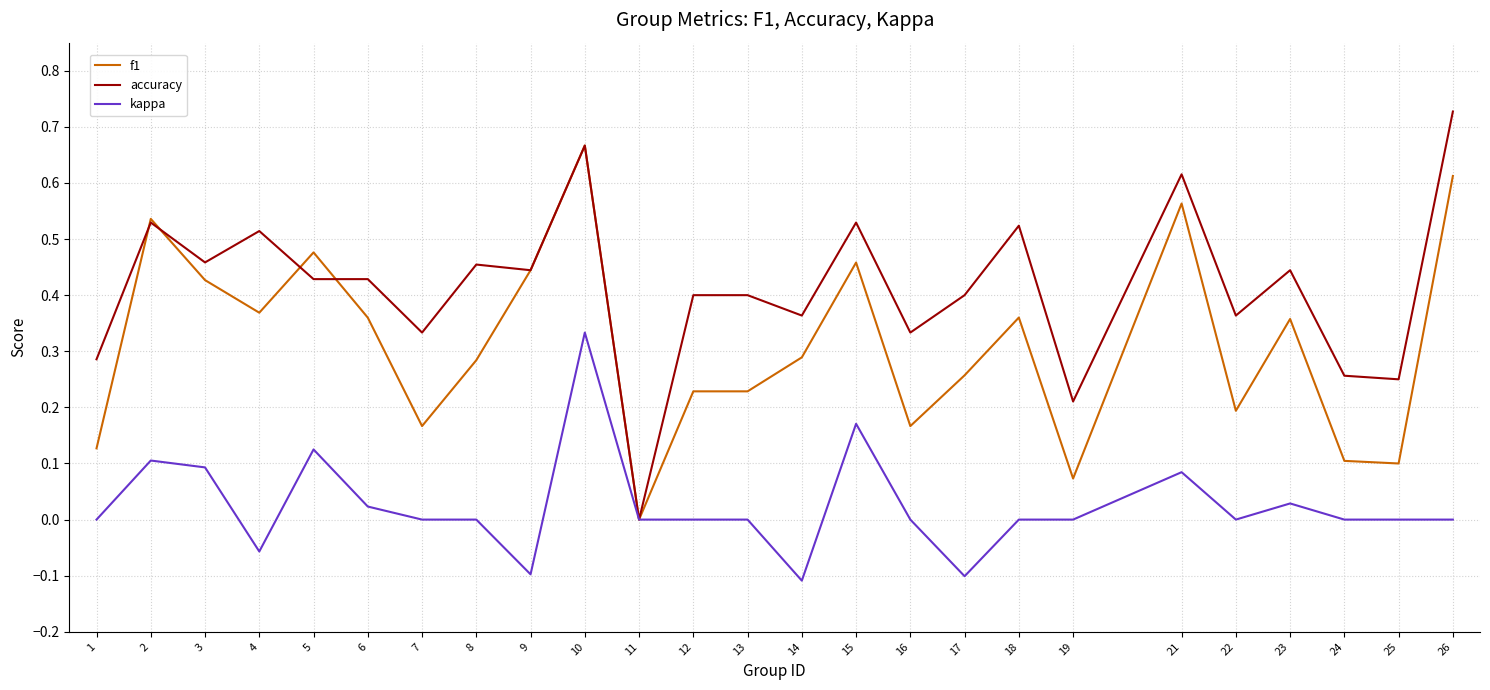

The kappa series shows 0.3 at 18. True or false?

False